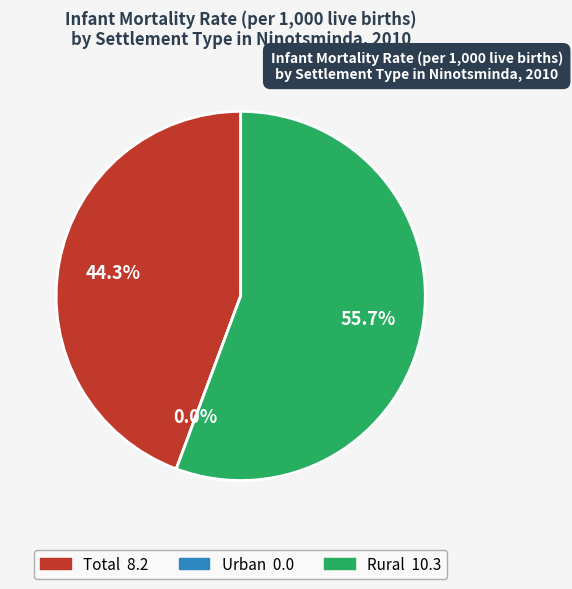

Is the sum of Rural and Urban greater than half?

Yes